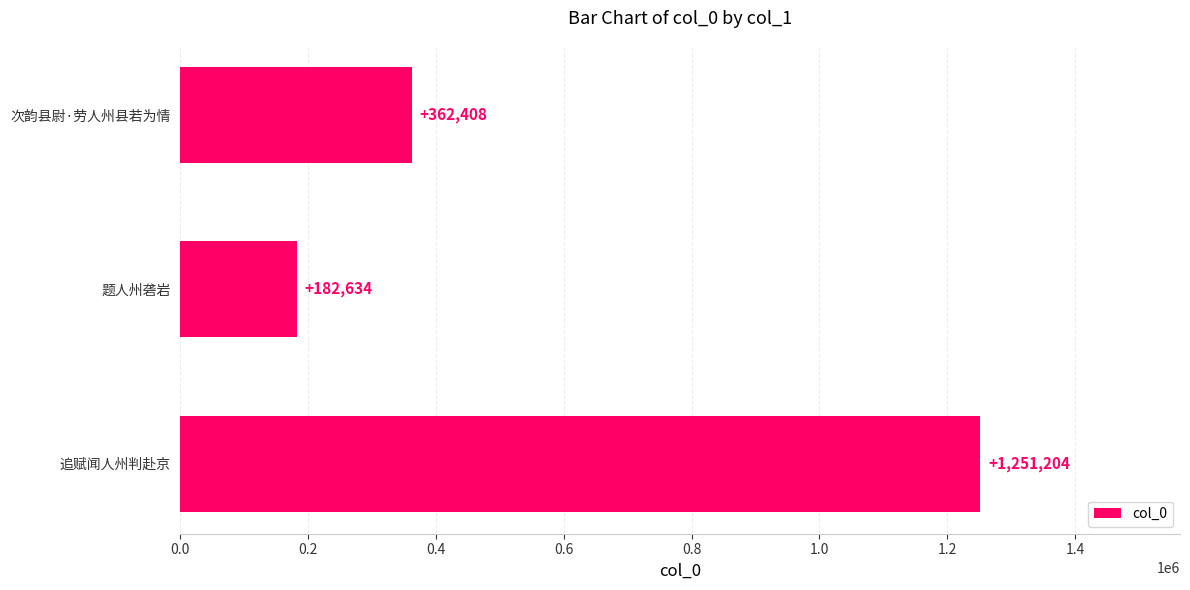

What is the ratio of the value at 次韵县尉·劳人州县若为情 to the value at 题人州砻岩?

2.0